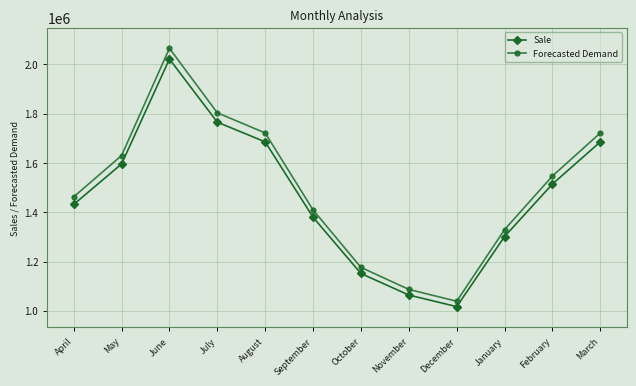

Is it true that Forecasted Demand equals 665488.0 at December?

False